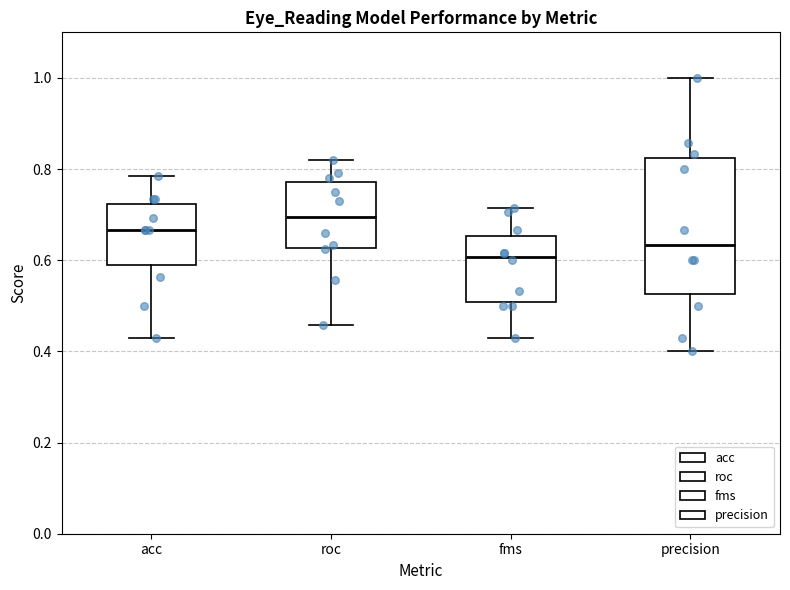

Which box has the highest median line?

roc